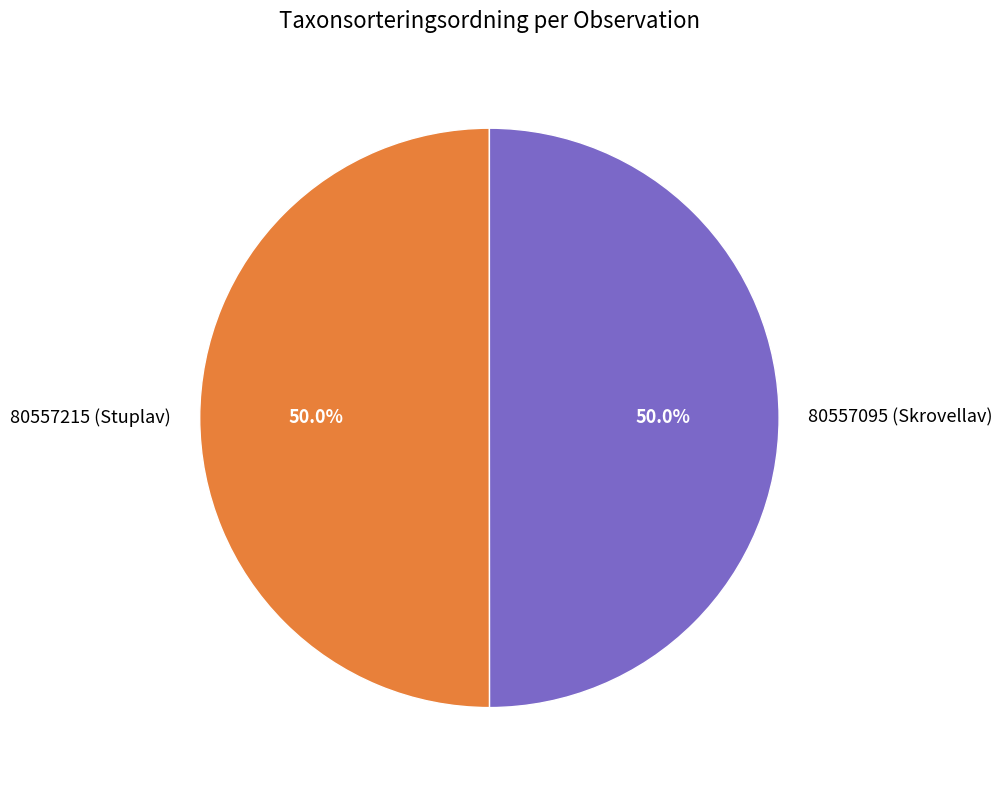

To the nearest percent, what portion does 80557095 (Skrovellav) represent?

50%